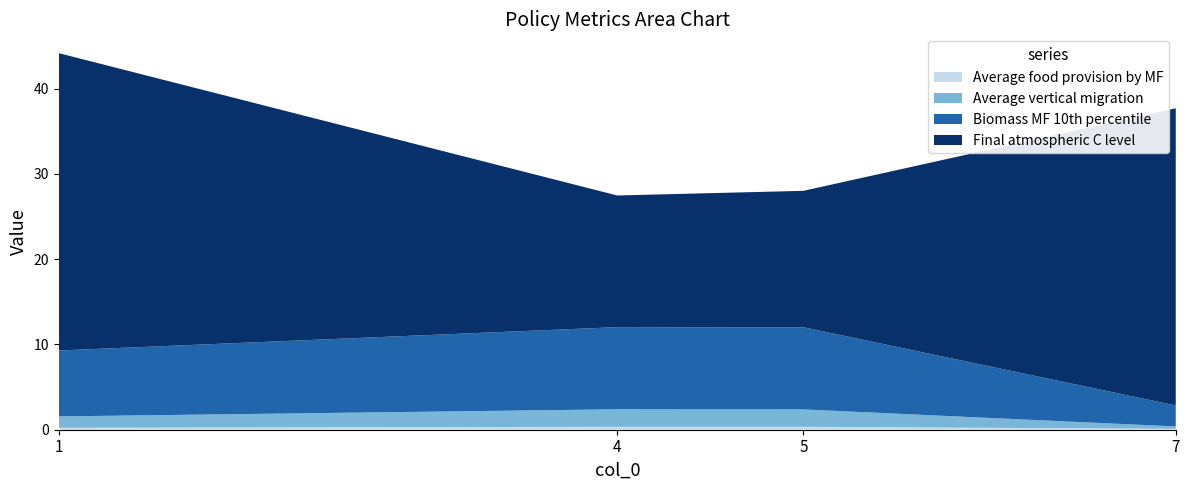

Reading left to right, transcribe all the data shown in this chart.

Average food provision by MF: 1=0.2	4=0.3	5=0.3	7=0.1
Average vertical migration: 1=1.3	4=2.1	5=2.0	7=0.3
Biomass MF 10th percentile: 1=7.7	4=9.6	5=9.6	7=2.5
Final atmospheric C level: 1=34.9	4=15.4	5=16.0	7=34.9